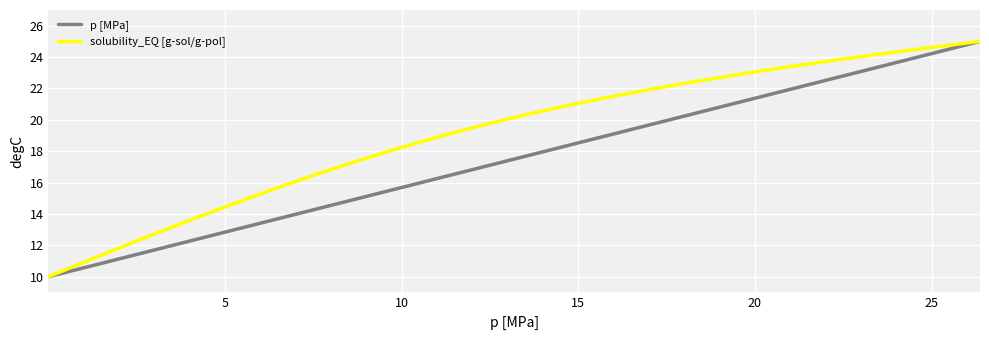

Rank the series by their average value, from highest to lowest.

solubility_EQ [g-sol/g-pol], p [MPa]